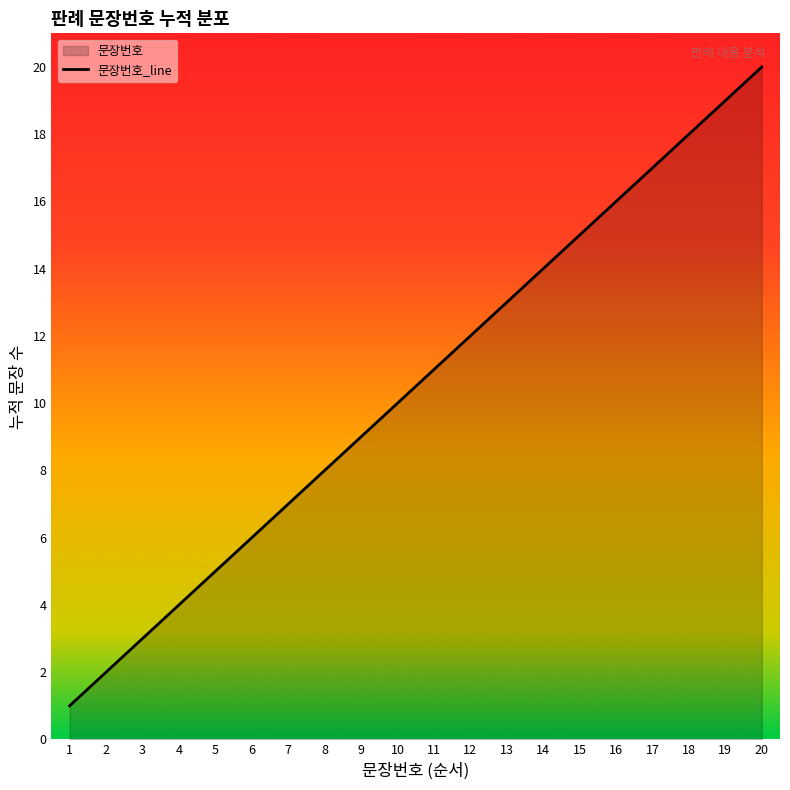

How many distinct data groups are displayed?

1